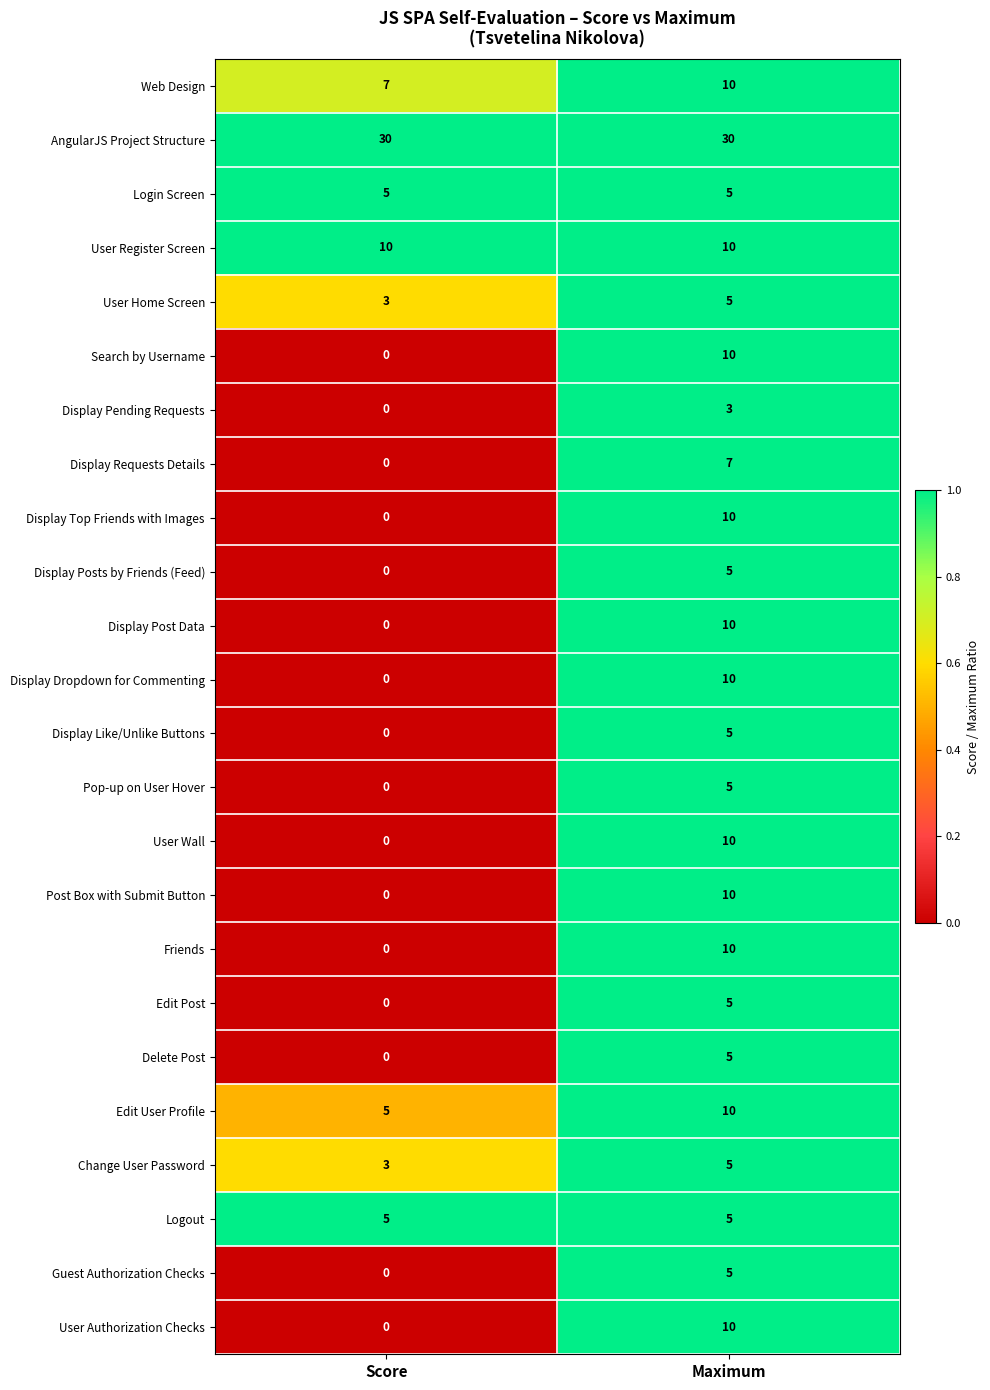

What is the maximum value shown in the chart?

30